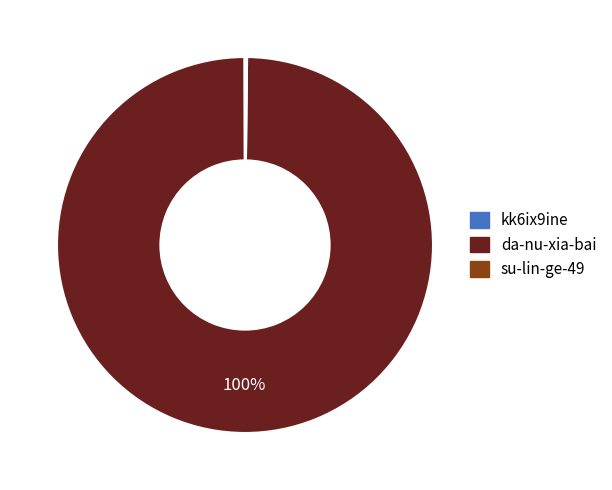

Is it true that da-nu-xia-bai is 100% of the pie?

True